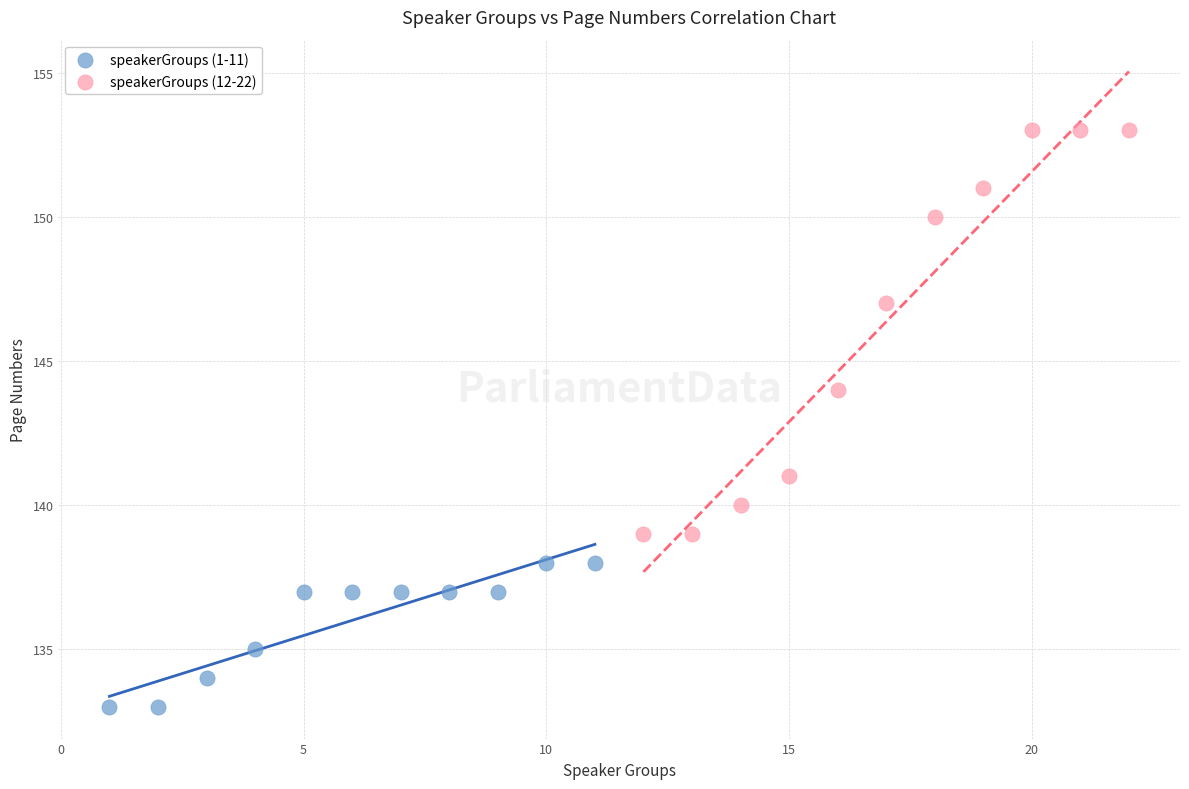

Which series has the widest spread of Y values?

speakerGroups (12-22)